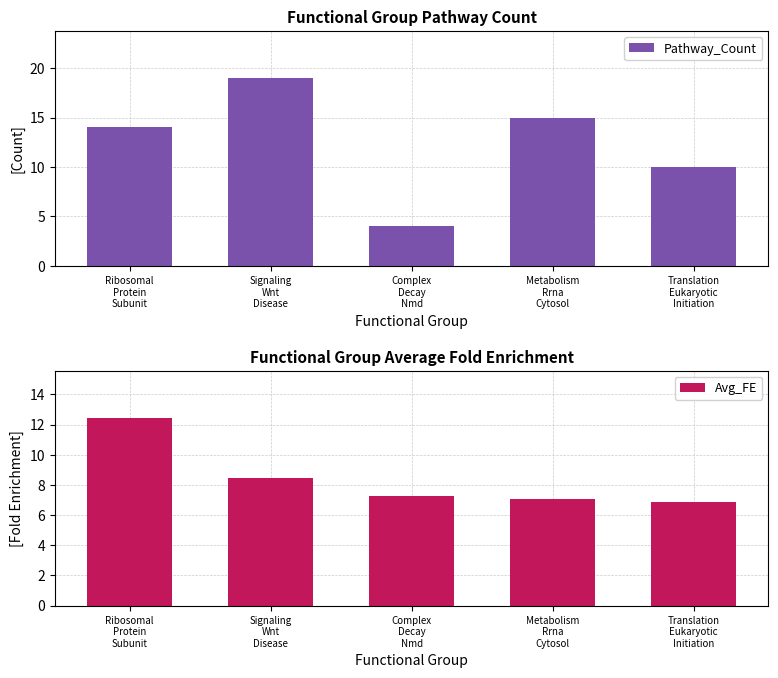

What is the label of the 2nd bar from the right?

Metabolism
Rrna
Cytosol